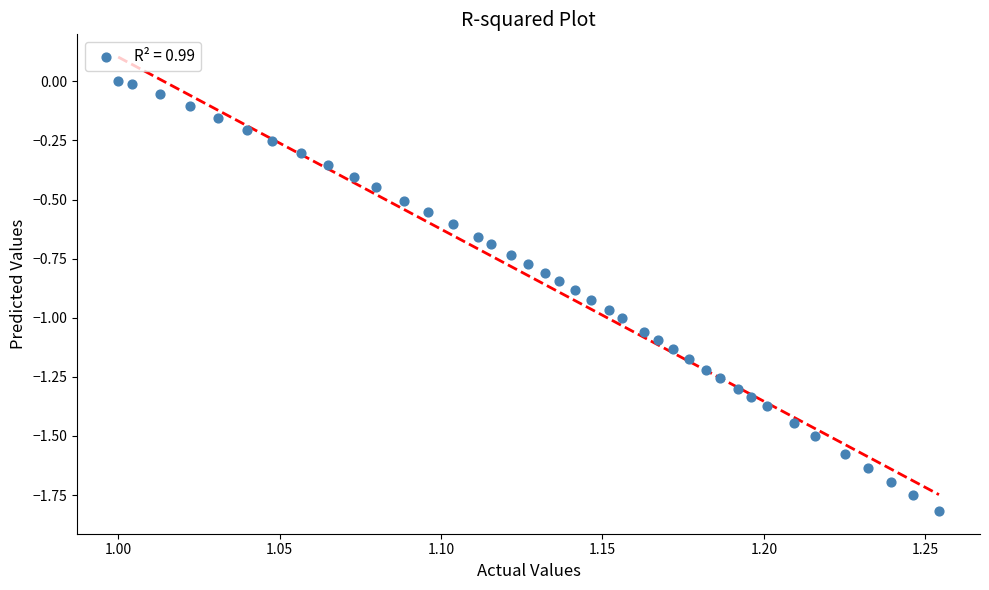

What is the range of Y values (max minus min)?

1.8